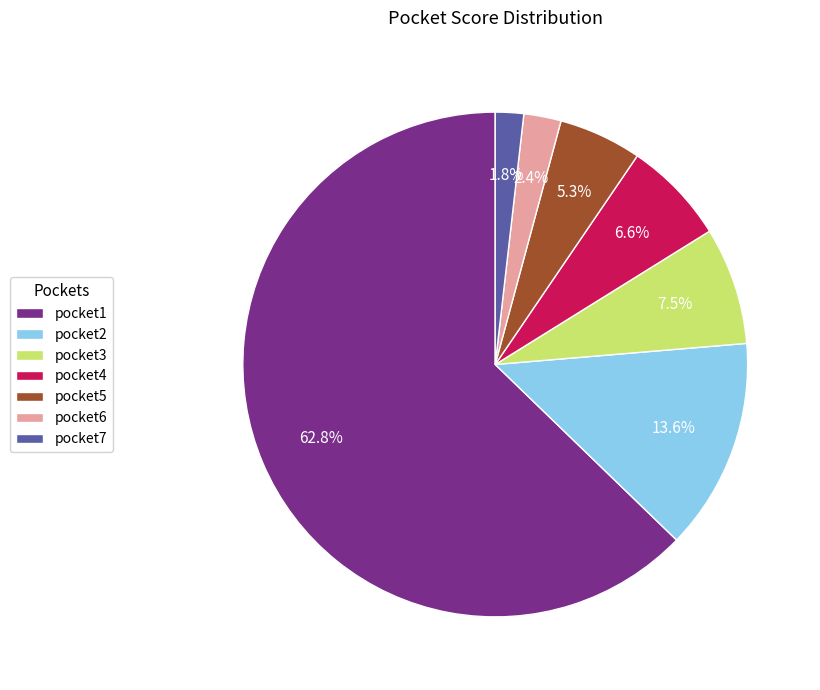

True or false: pocket4 accounts for 1% of the total.

False